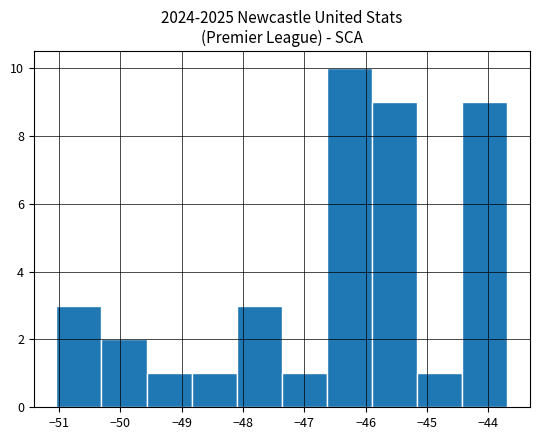

Reading left to right, list every bar in this chart as the range it spans on the x-axis followed by its height. Neither the bar edges nor the heights are printed on the chart, so give them approximately, as read against the axes.

-51.0 to -50.3: 3
-50.3 to -49.6: 2
-49.6 to -48.8: 1
-48.8 to -48.1: 1
-48.1 to -47.4: 3
-47.4 to -46.6: 1
-46.6 to -45.9: 10
-45.9 to -45.2: 9
-45.2 to -44.4: 1
-44.4 to -43.7: 9